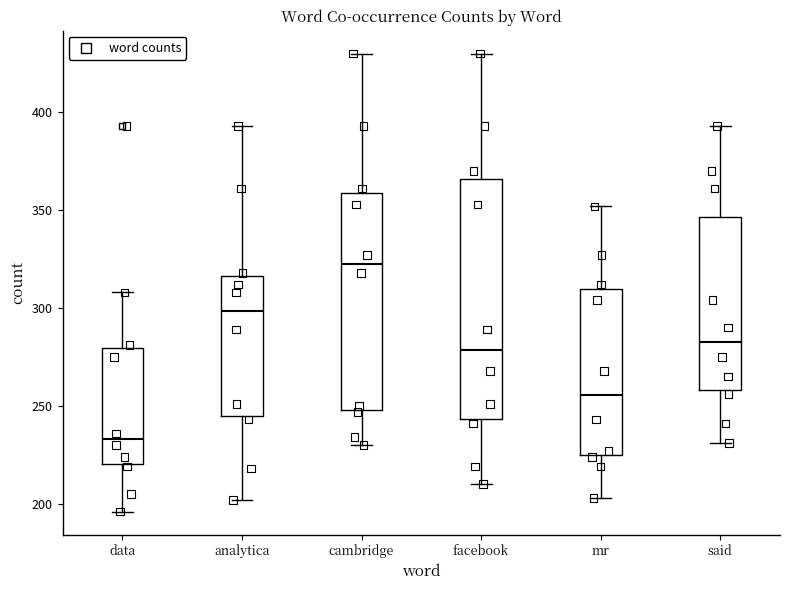

Which box has the lowest median line?

data